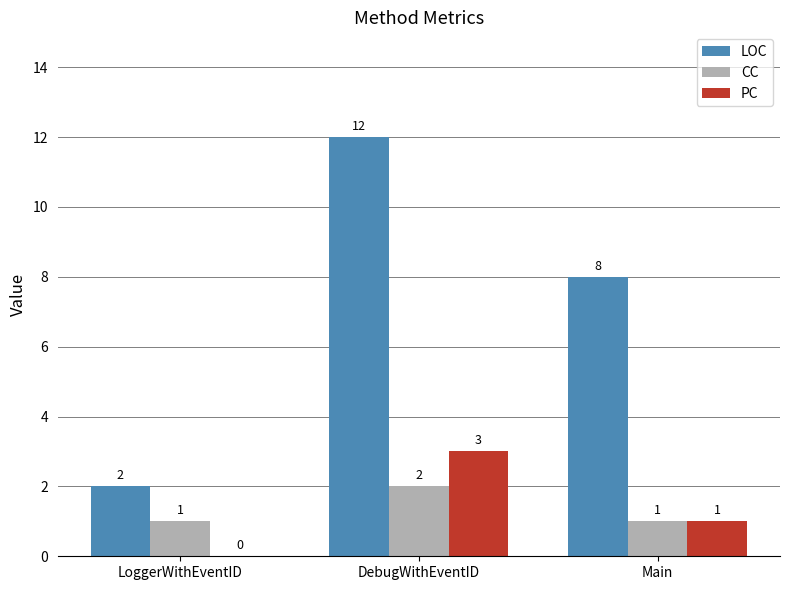

Between LoggerWithEventID and DebugWithEventID, which series saw the biggest shift?

LOC